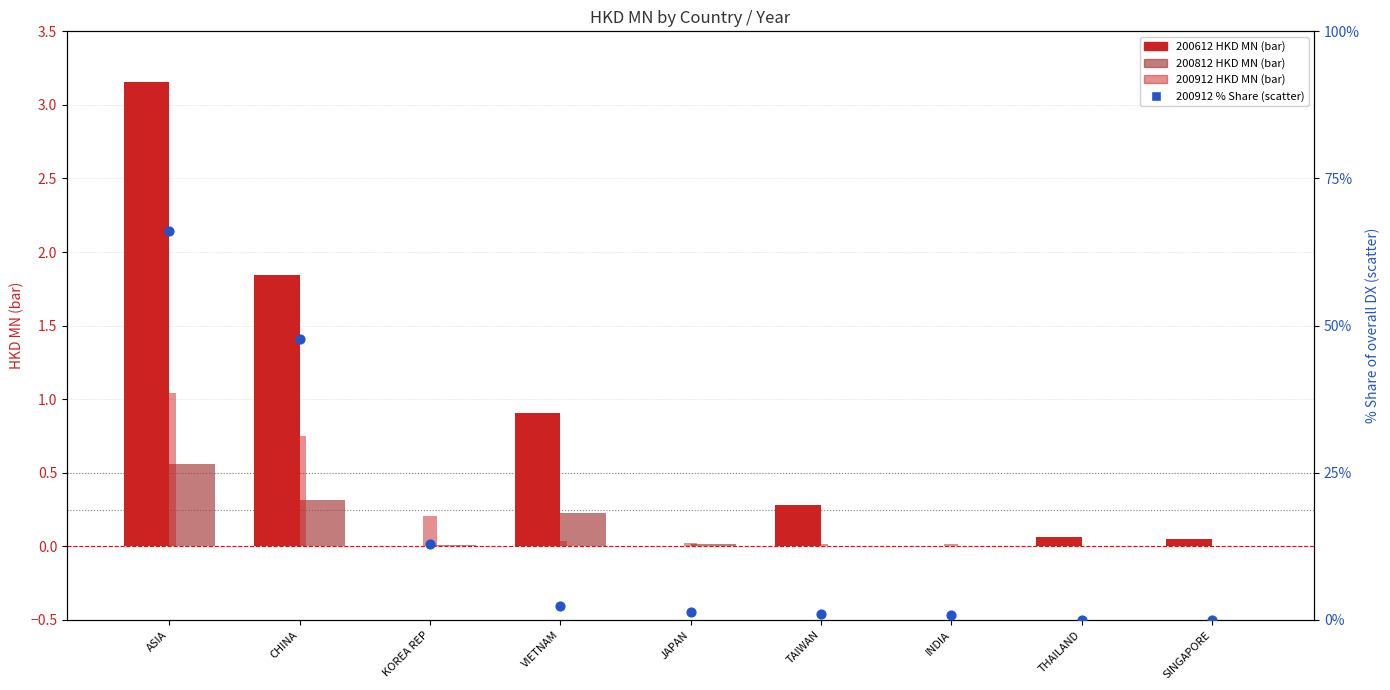

Is the value of 200912 (HKD MN) at THAILAND greater than the value of 200912 % Share of overall DX at ASIA?

No